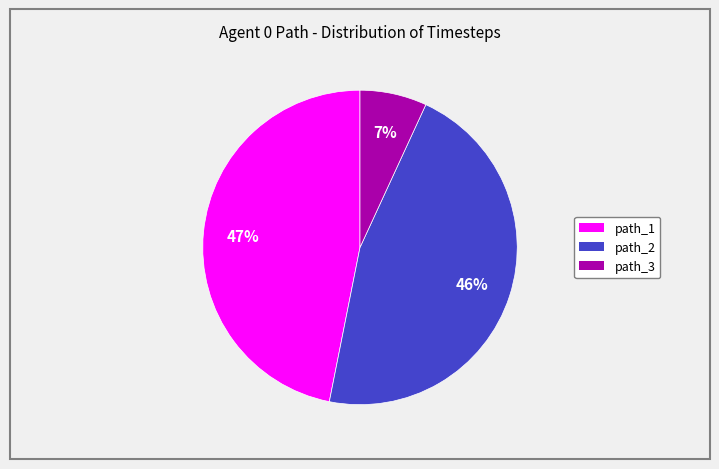

Does path_1 account for over 50% of the chart?

No